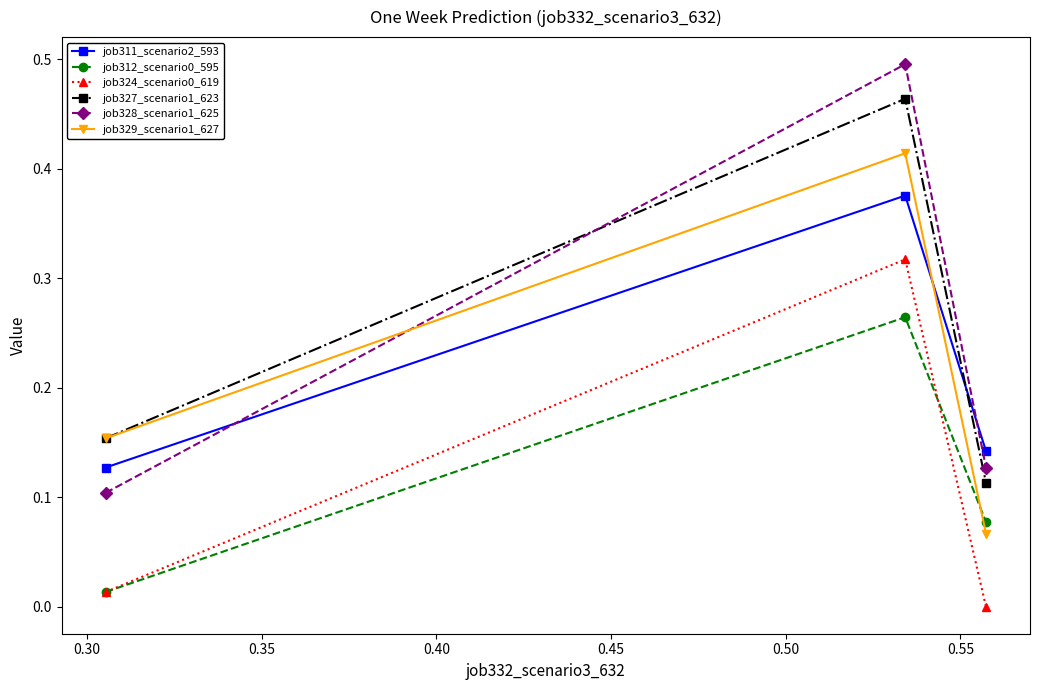

How many lines are shown in the chart?

6